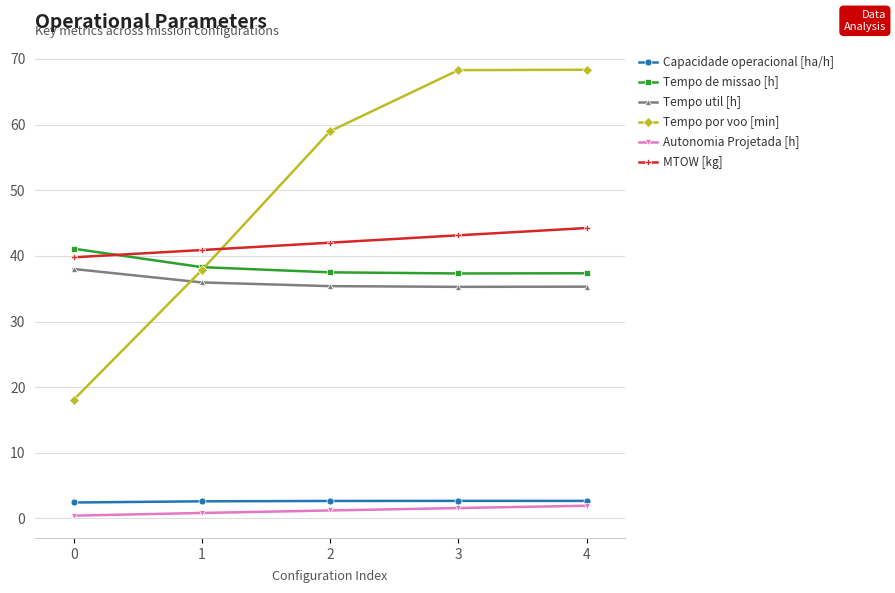

What is the spread (max minus min) of values at 0?

40.7